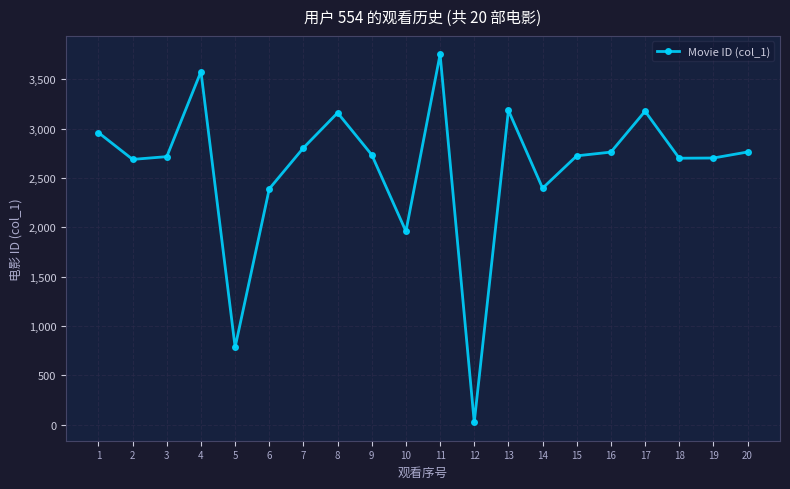

What is the sum of the values at 1 and 13?

6144